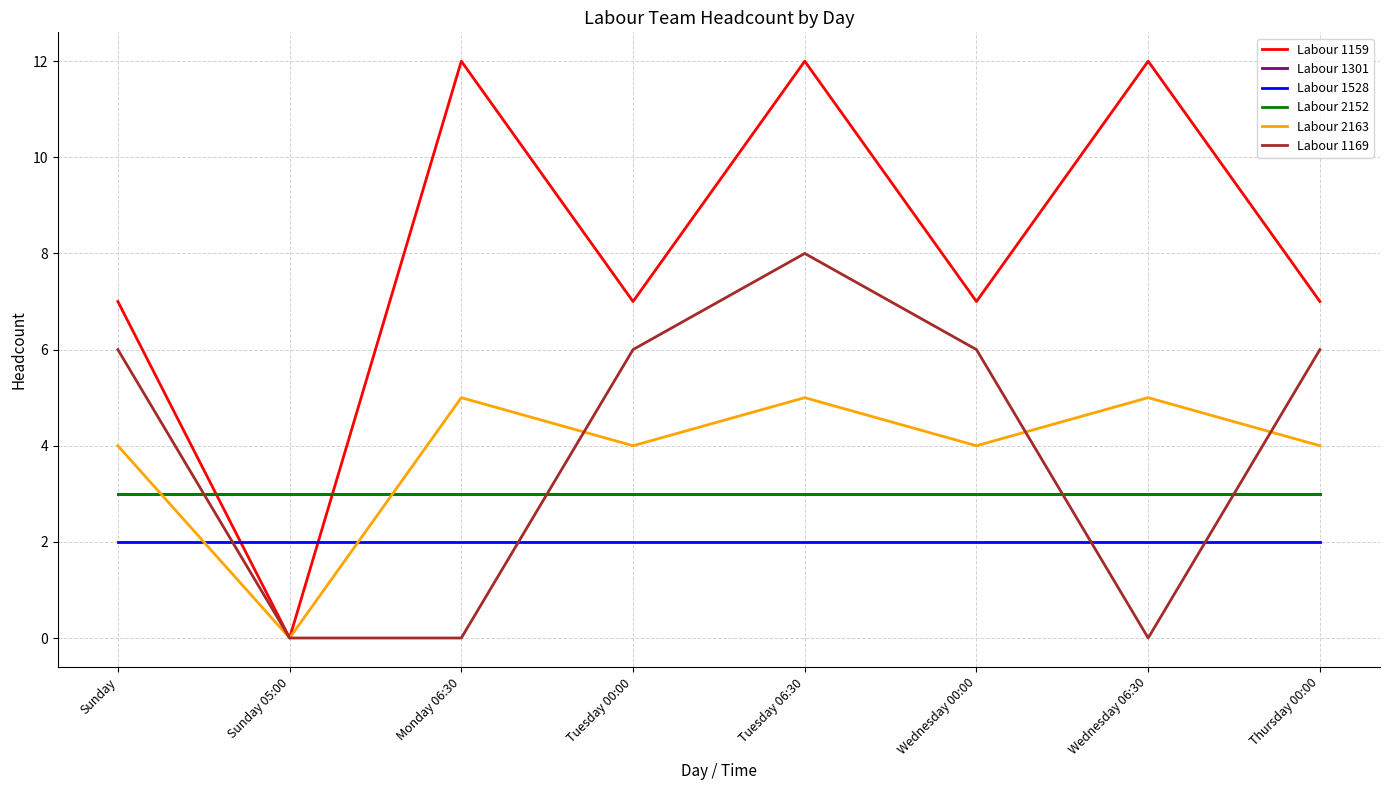

Which series has the largest total across all categories?

Labour 1159